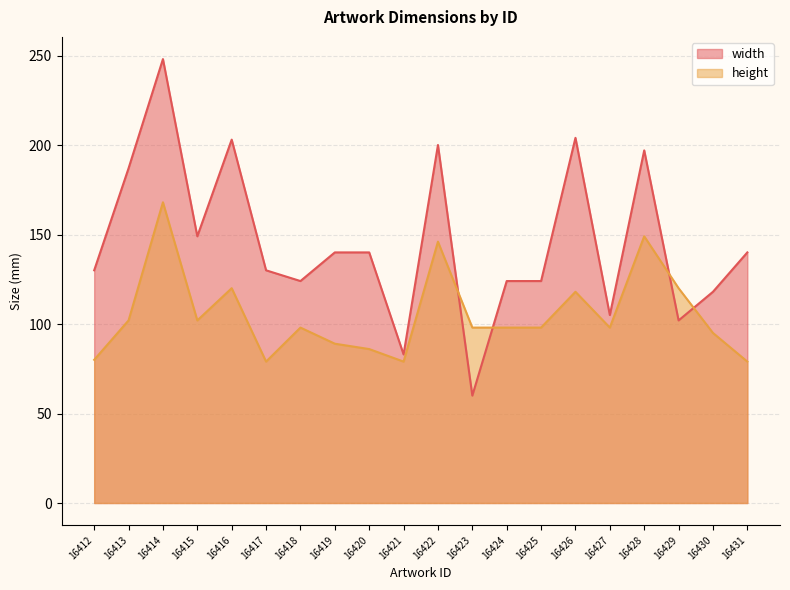

List the labels in order of width value, largest first.

16414, 16426, 16416, 16422, 16428, 16413, 16415, 16419, 16420, 16431, 16412, 16417, 16418, 16424, 16425, 16430, 16427, 16429, 16421, 16423